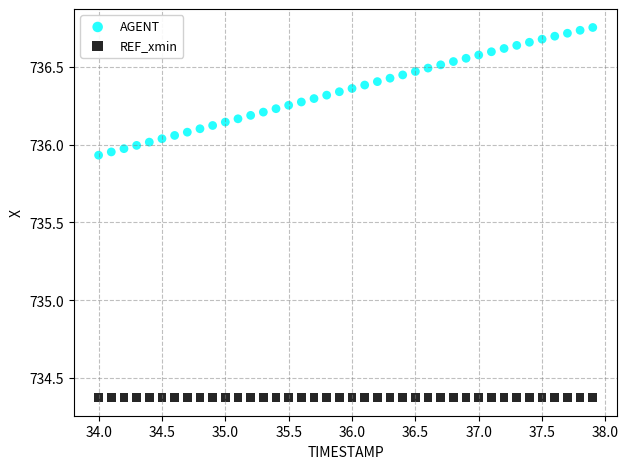

Which series contains the highest Y value?

AGENT